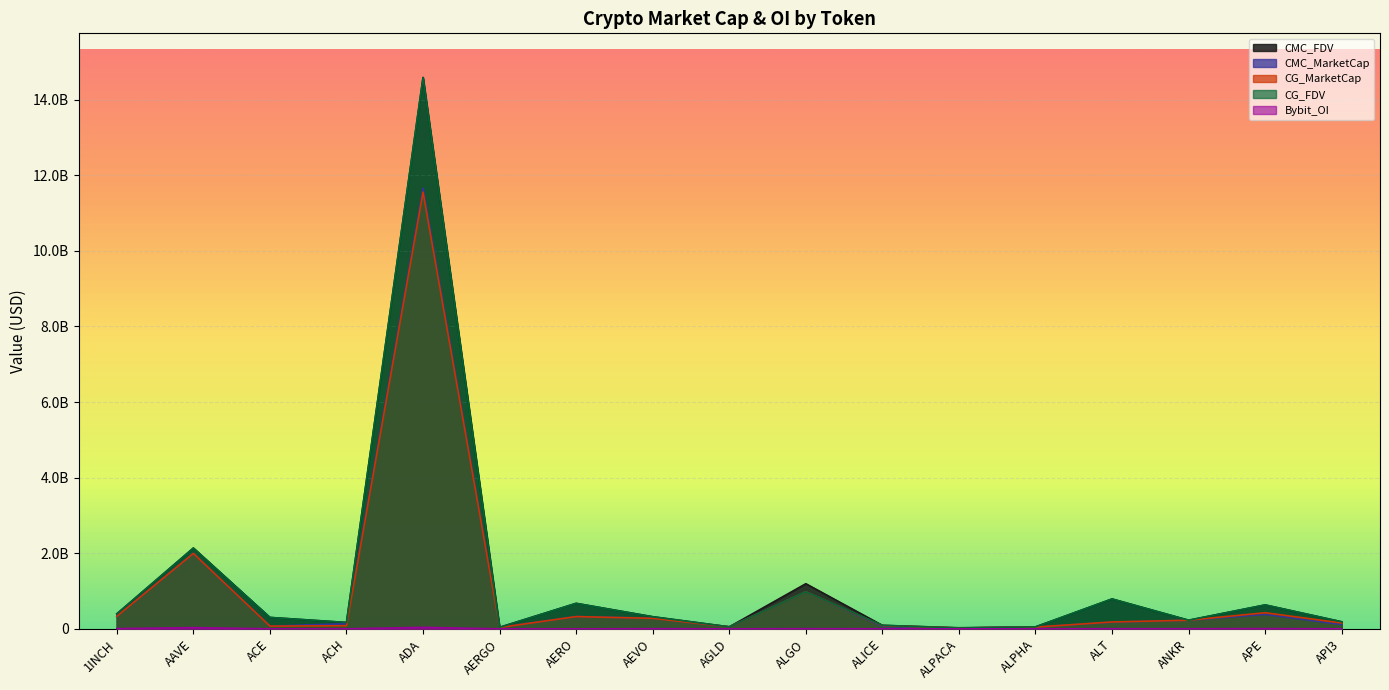

Is it true that CMC_MarketCap equals 84560021.0 at ANKR?

False